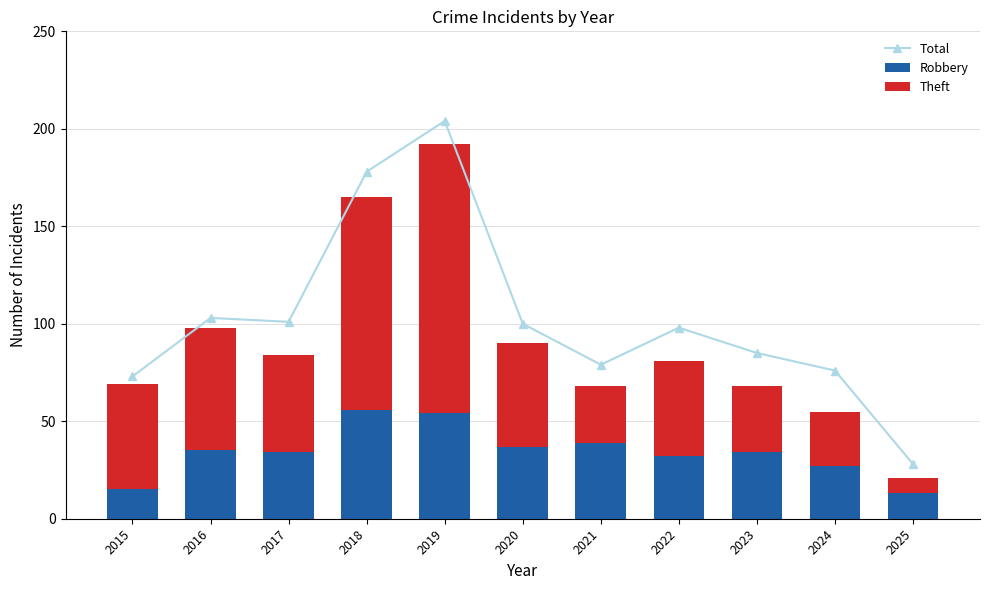

Read the Robbery value at 2016.

35